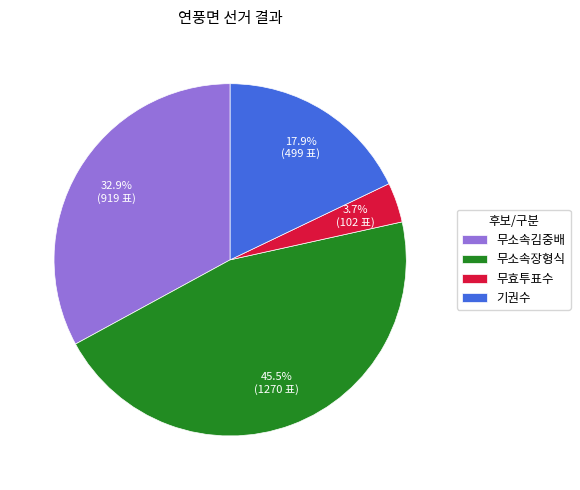

Is it true that 기권수 is 26% of the pie?

False